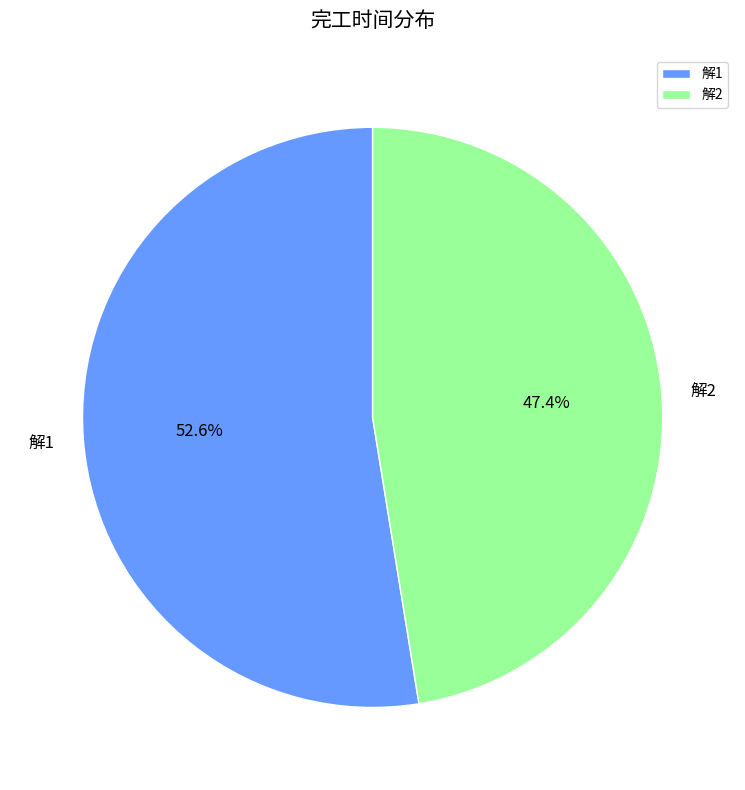

Is it true that 解2 is 57% of the pie?

False